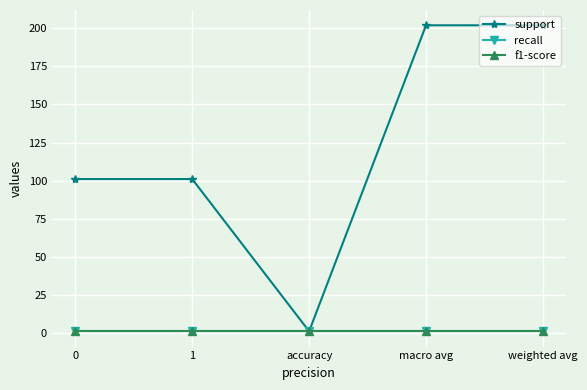

What is the sum of all recall values?

5